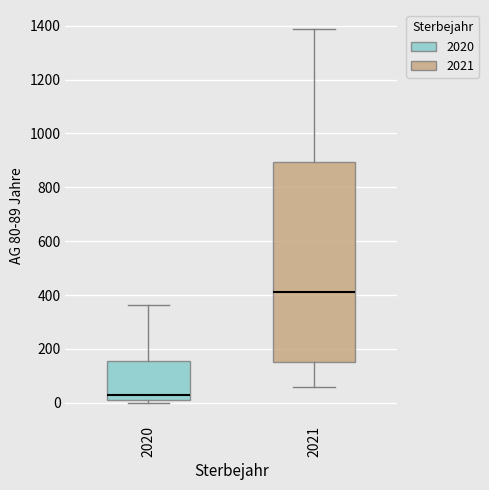

Reading left to right, transcribe this box plot: for each box, give where its median line is, the range the box spans, and where its two whiskers end, as read against the y-axis. The values are not printed on the chart, so give them approximately, as read against the axis.

2020: median 20, box 0 to 160, whiskers 0 (just below the box's lower edge) to 360
2021: median 420, box 160 to 900, whiskers 60 to 1380